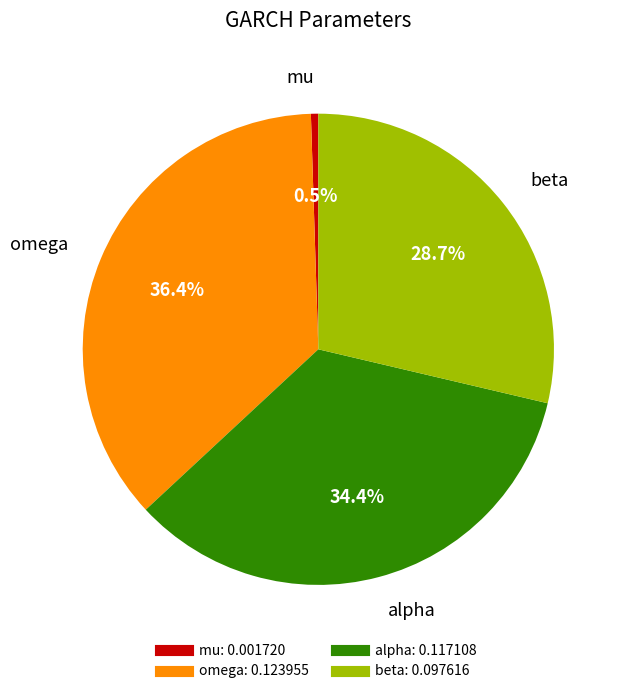

How many segments does this pie chart have?

4